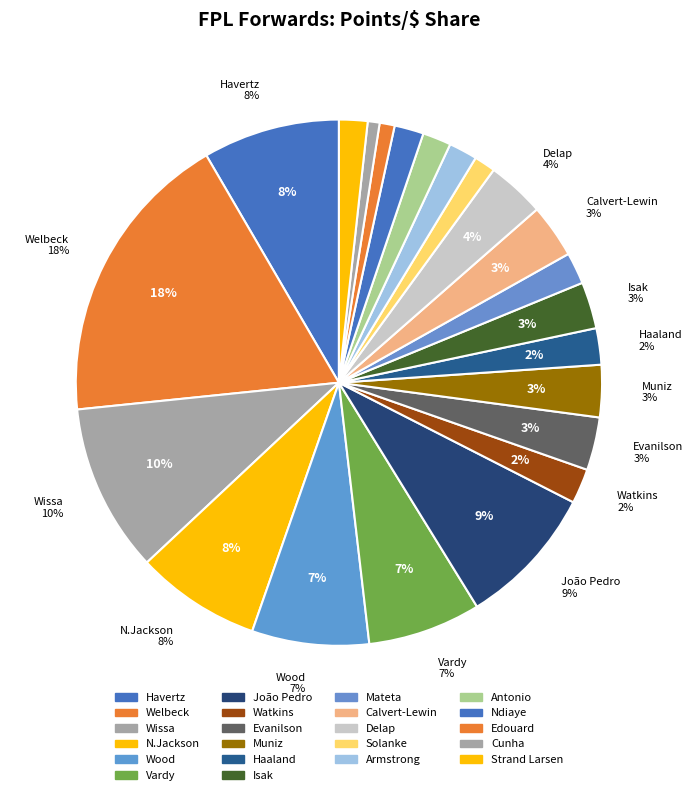

Does Watkins represent more than half of the total?

No